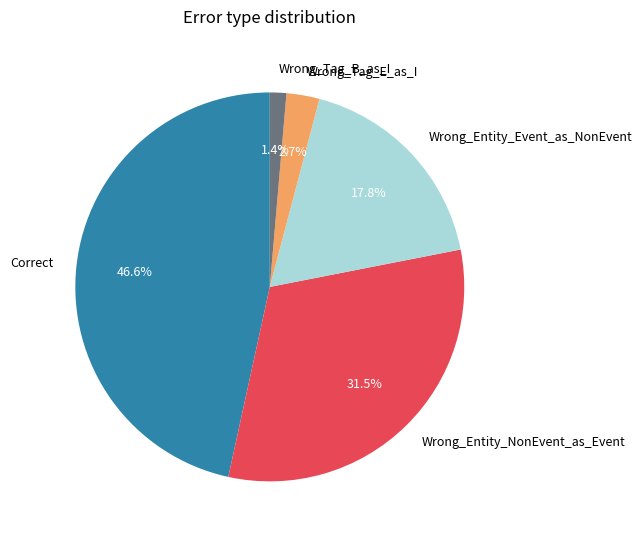

Which has a higher value, Correct or Wrong_Tag_E_as_I?

Correct